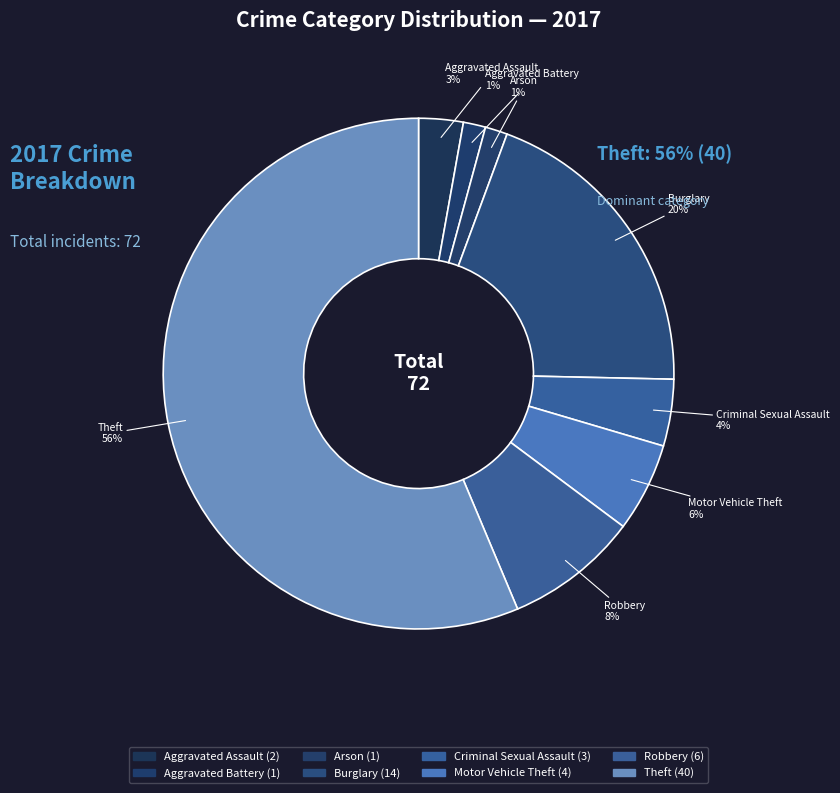

Count the number of slices in the pie.

8